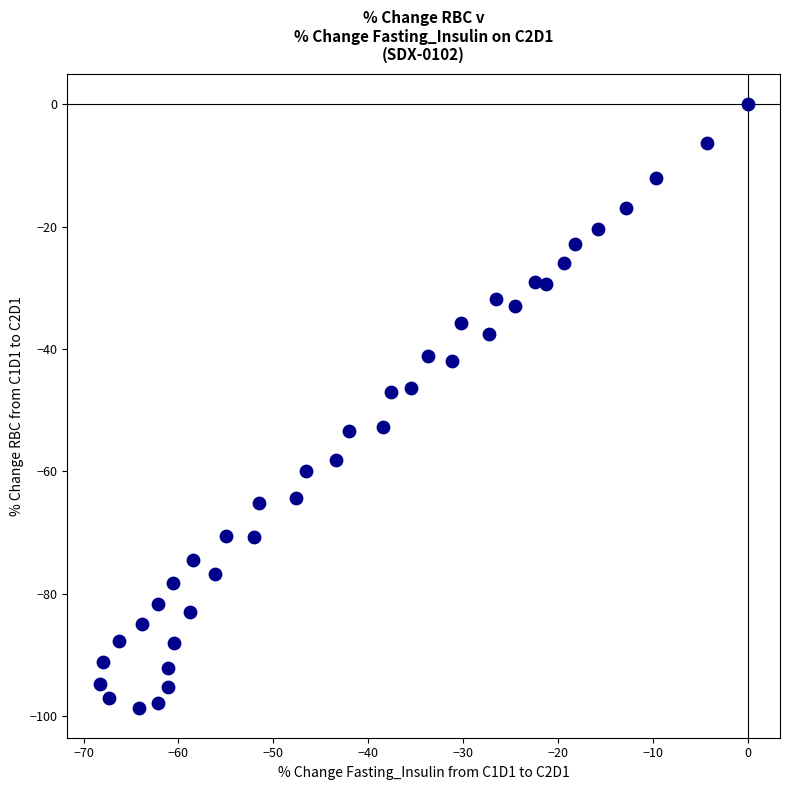

What is the range of Y values (max minus min)?

98.6